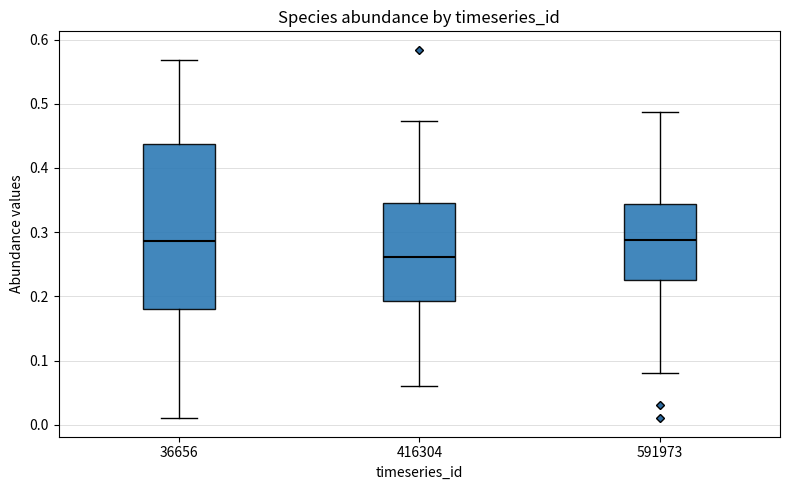

Which box has the lowest median line?

416304